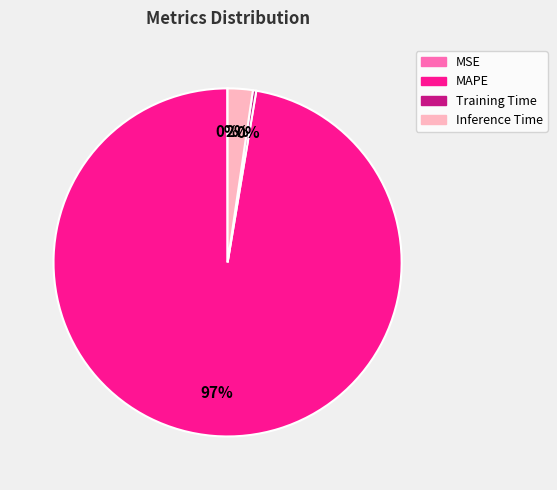

Between MAPE and Inference Time, which is larger?

MAPE